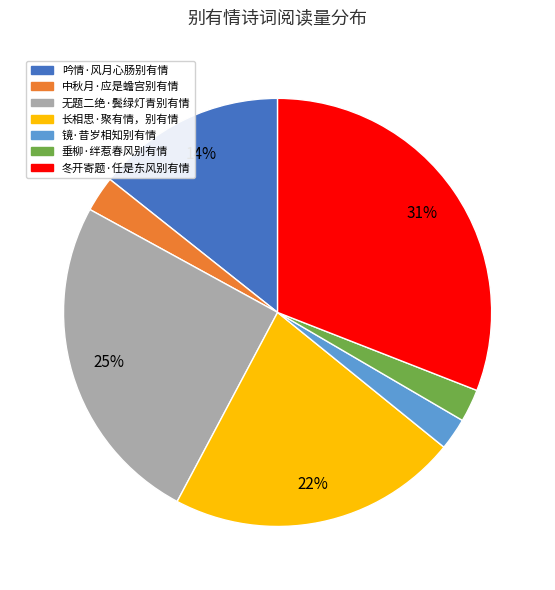

What percentage is the 垂柳·绊惹春风别有情 slice, to the nearest percent?

2%